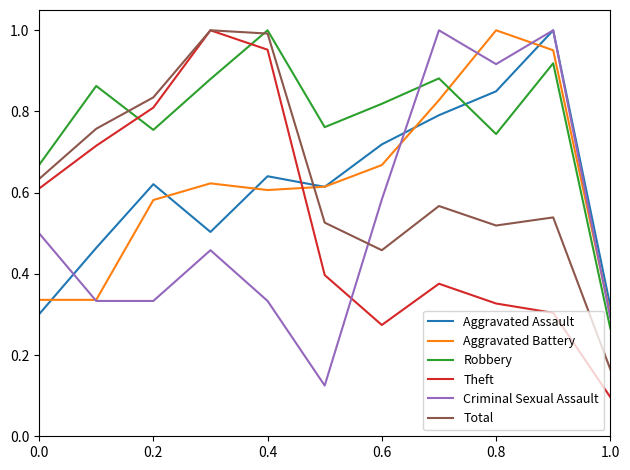

Which series has the largest total across all categories?

Robbery